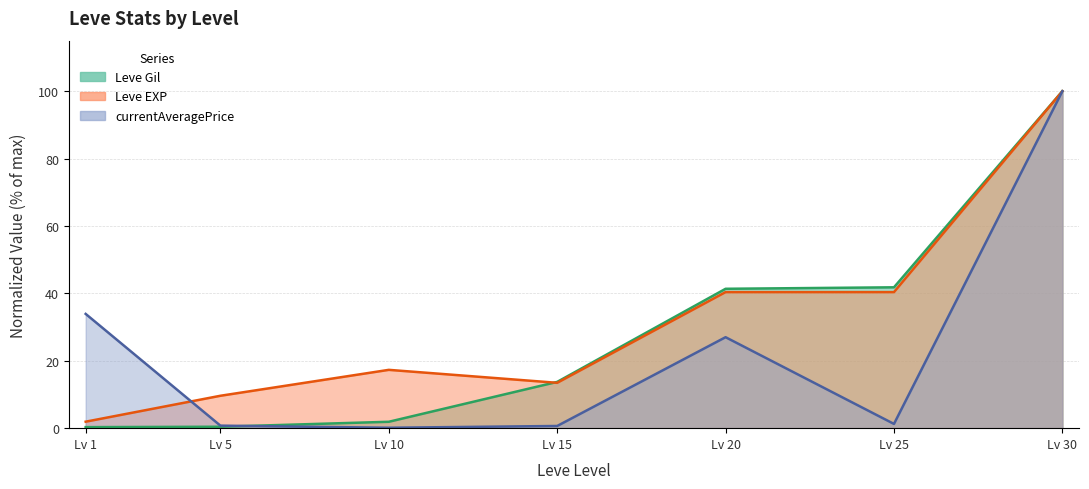

True or false: Leve EXP (line) has more than 0 interior local peaks.

True